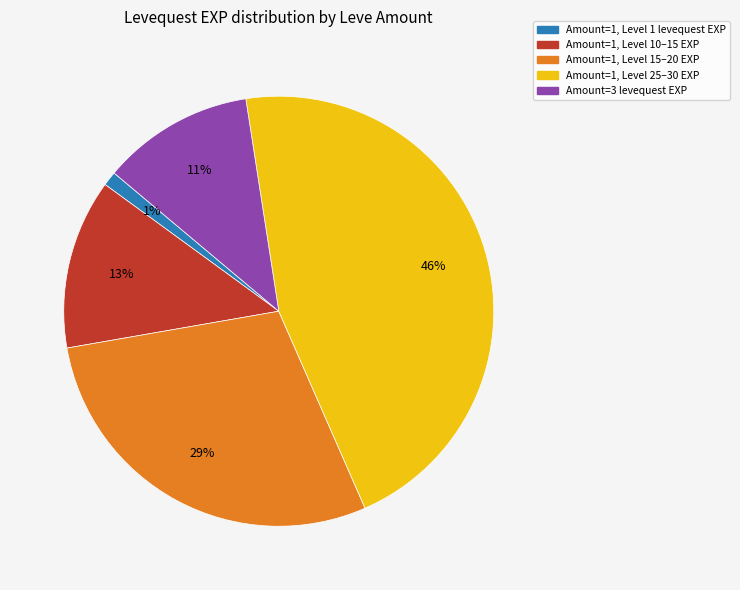

Is there any slice that represents more than half of the pie?

No